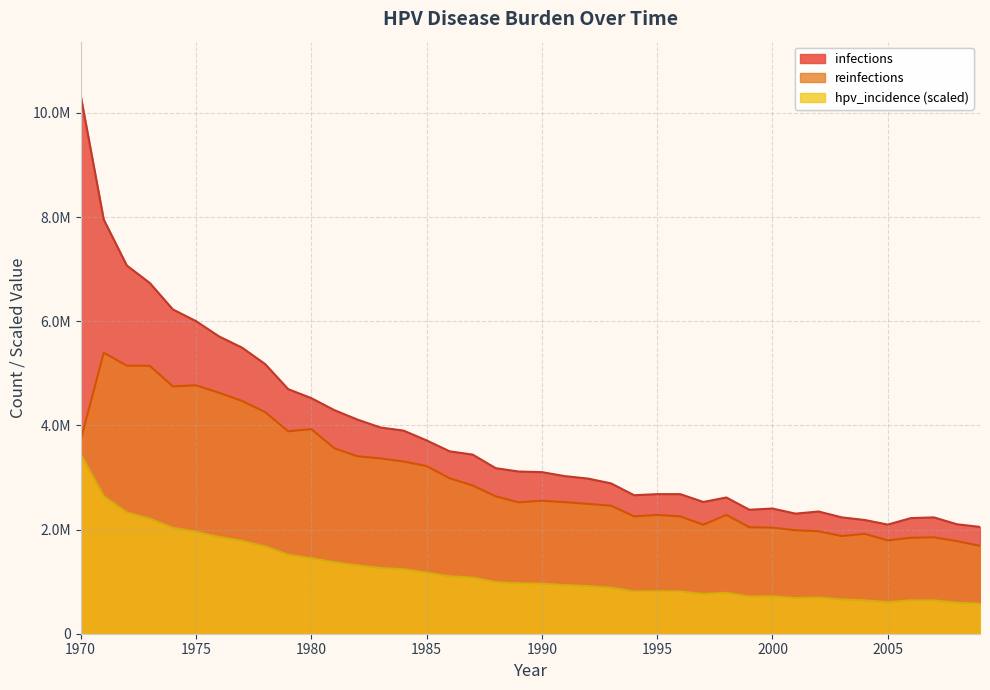

At 1984, list the series in order from smallest to largest.

hpv_incidence, reinfections, infections